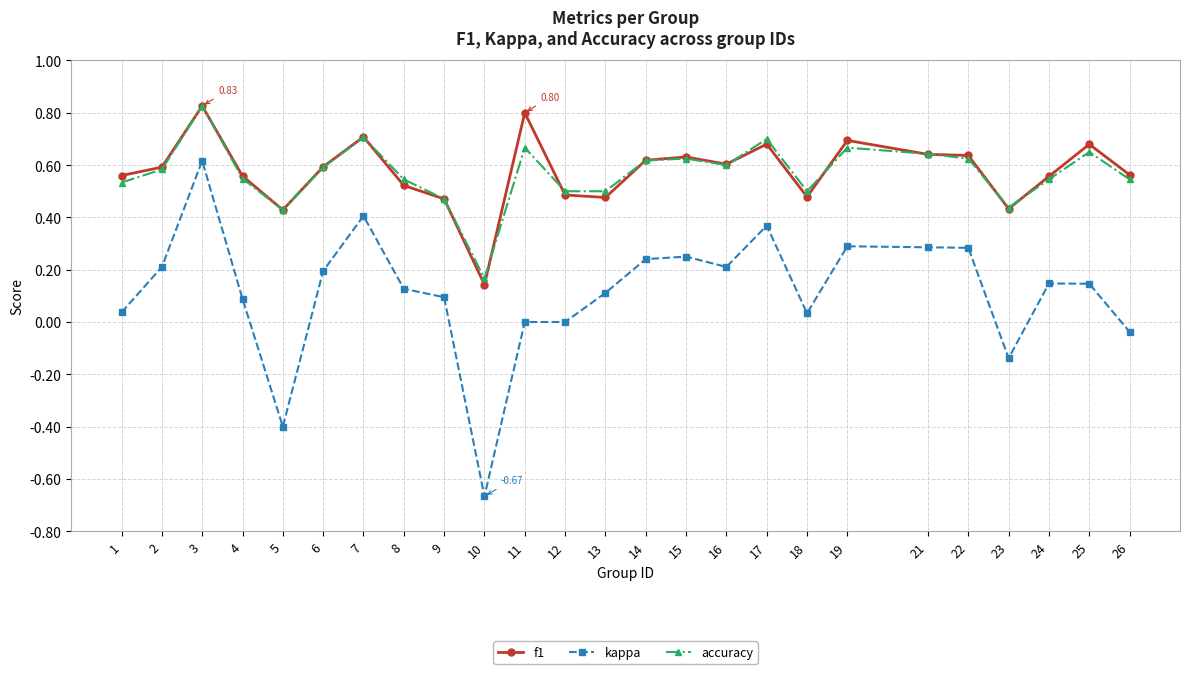

At which category is the sum across all series the highest?

3